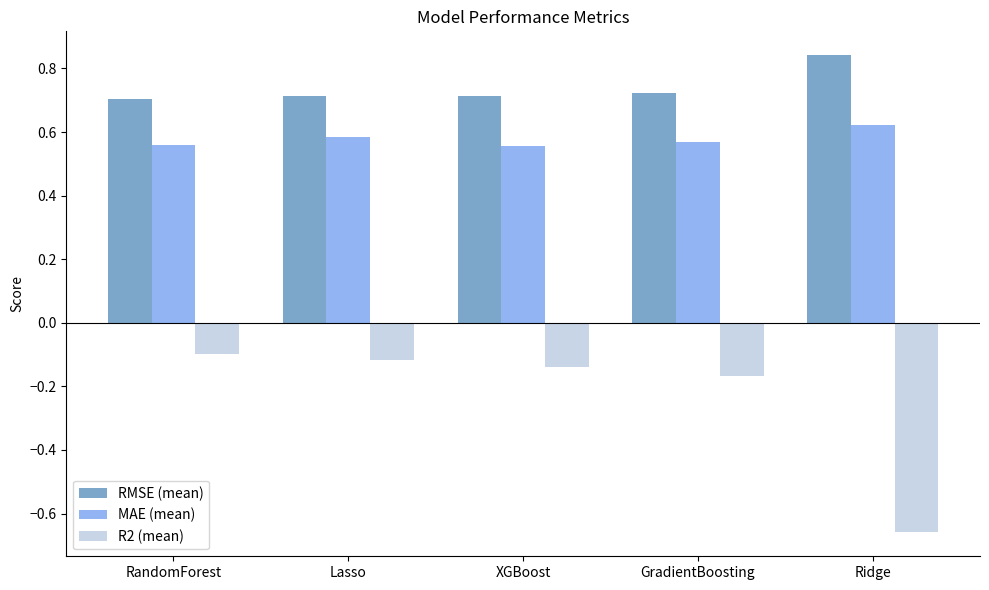

What are all the series names shown in the legend?

RMSE (mean), MAE (mean), R2 (mean)